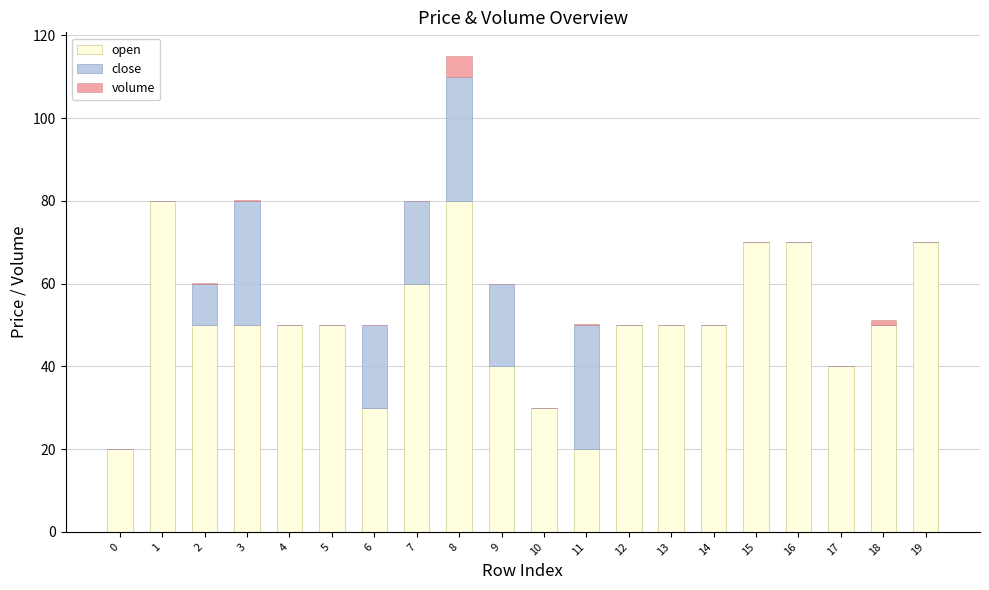

What is the highest value of the open series?

80.0